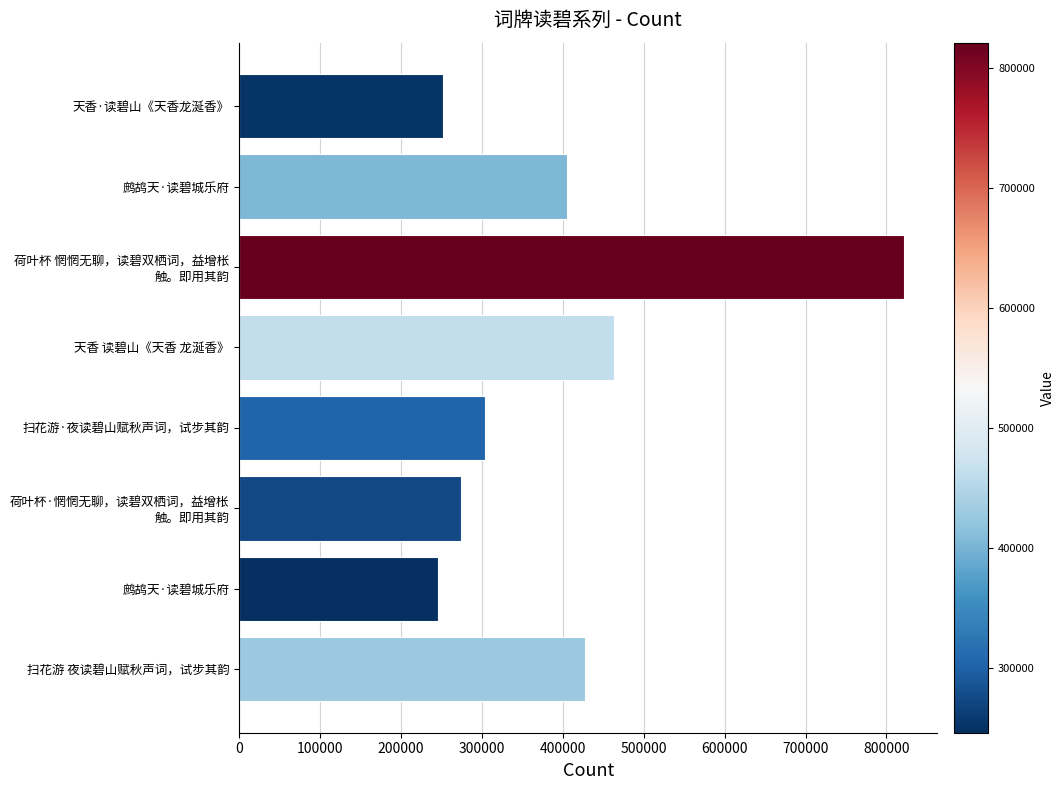

Does the chart contain any negative values?

No